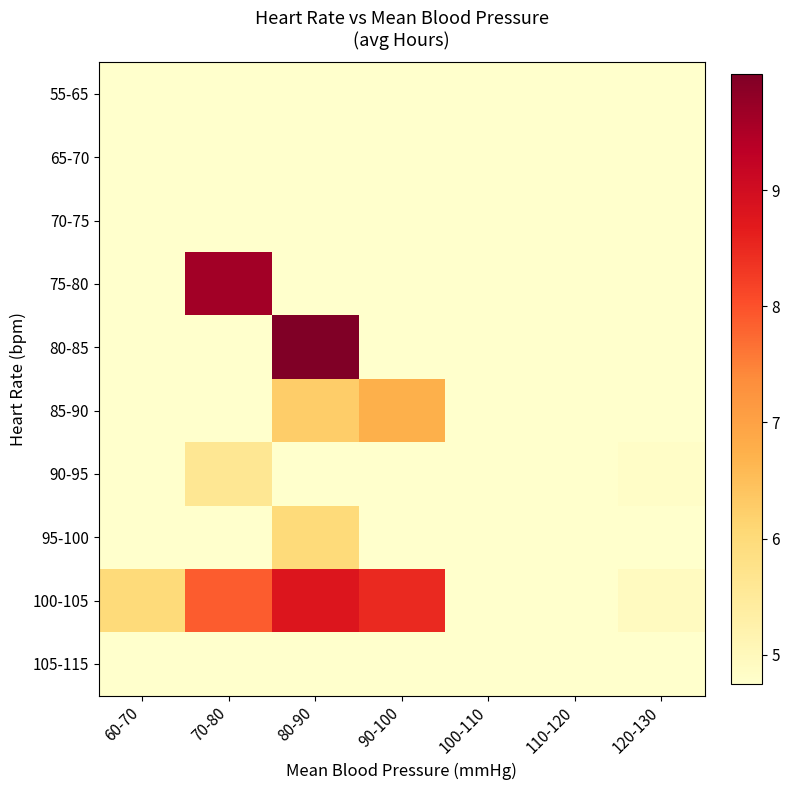

Which series changed the most between 80-90 and 110-120?

80-85